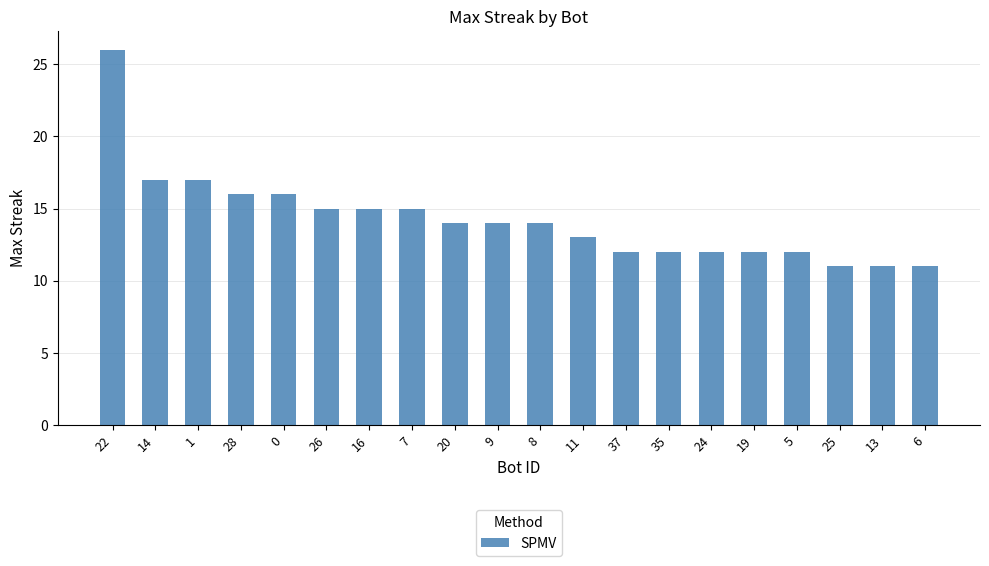

Approximately how many times larger is the value at 37 compared to 16?

0.8